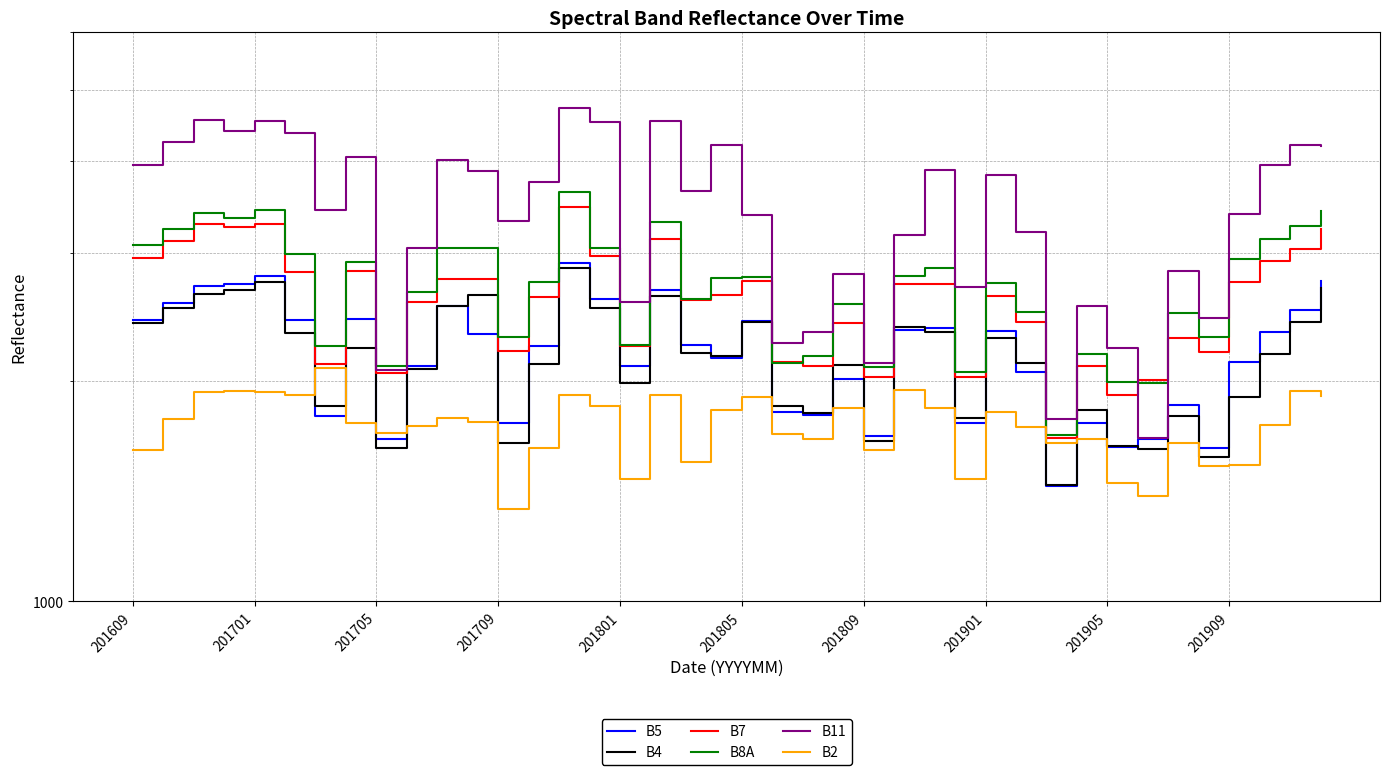

Where does the B8A series first go above 2772?

201609